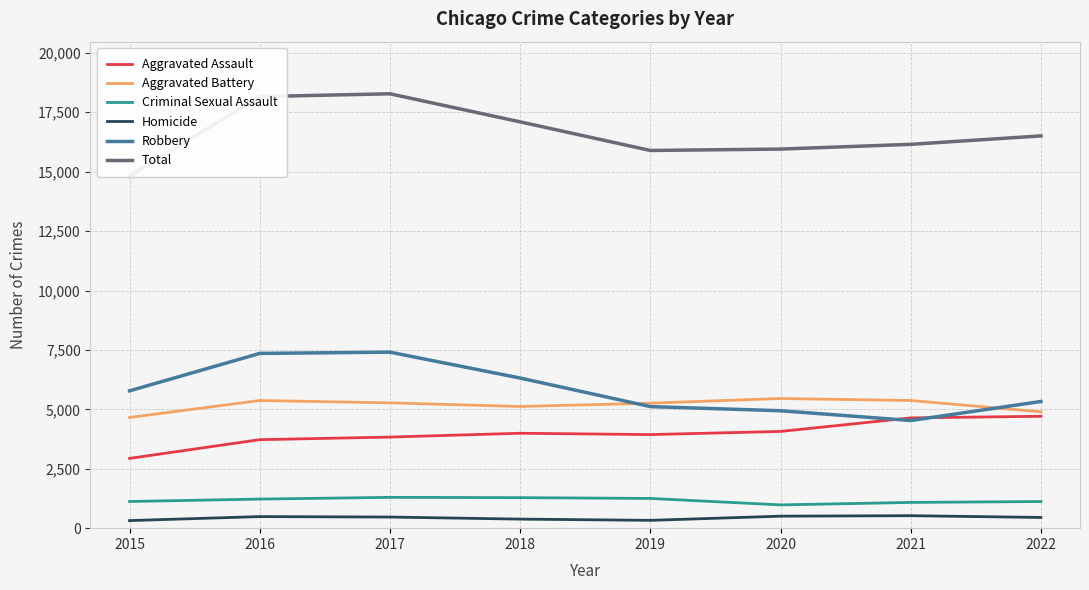

The value of Robbery at 2020 is 4941. True or false?

True